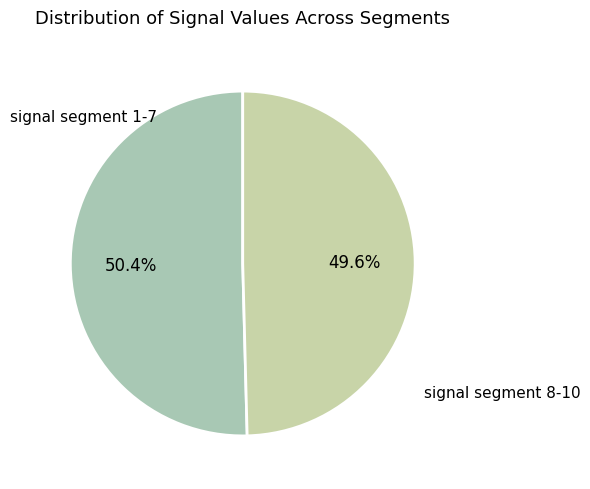

What percentage do signal segment 1-7 and signal segment 8-10 together represent?

100.0%